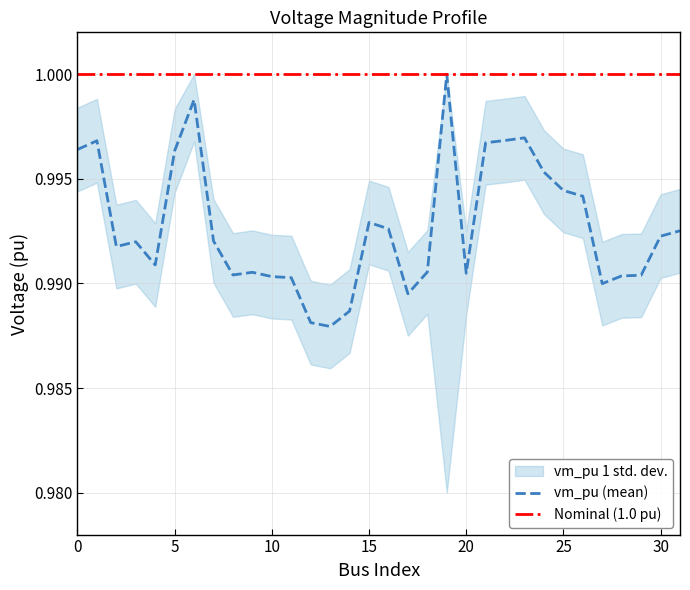

At which category is the sum across all series the highest?

19